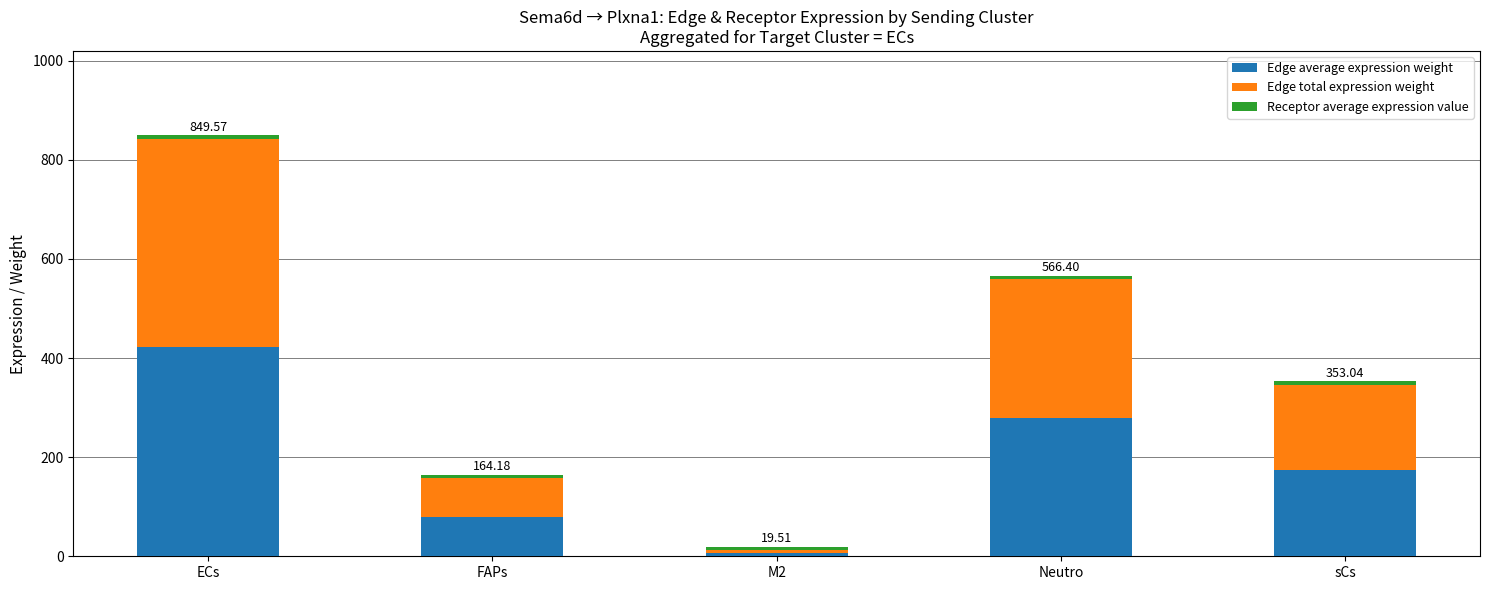

What is the difference between the second highest and minimum values in the Edge average expression weight series?

273.4